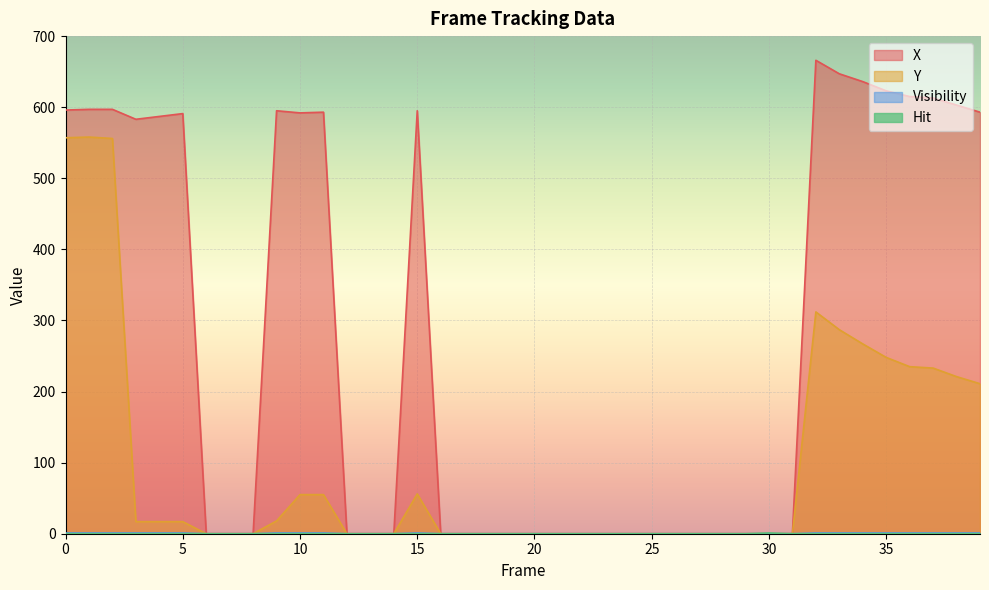

Between 1 and 13, which series saw the biggest shift?

X